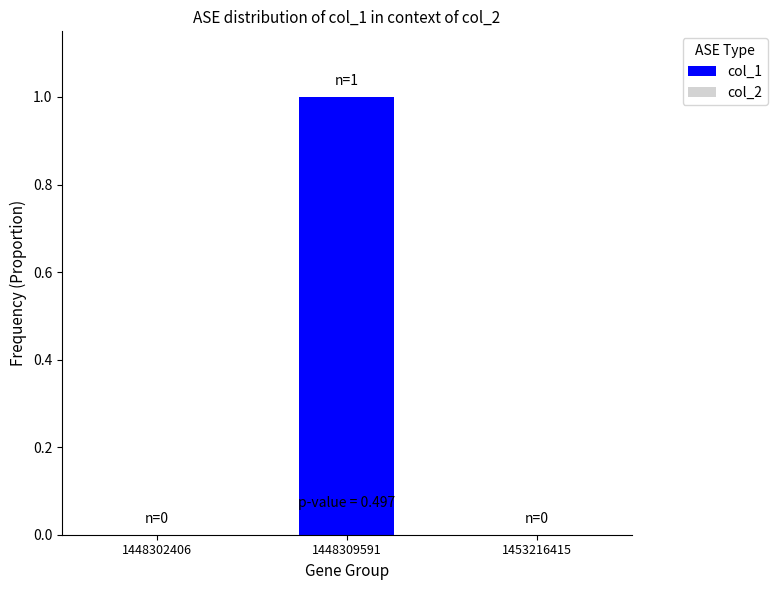

Which has a higher value, 1448309591 or 1448302406?

1448309591